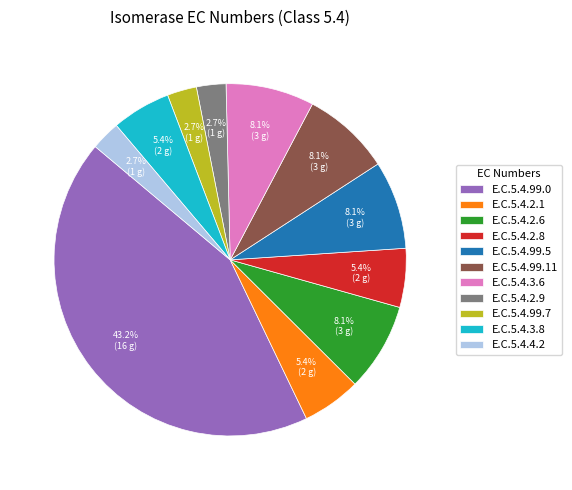

Is E.C.5.4.99.0 the majority of the pie?

No